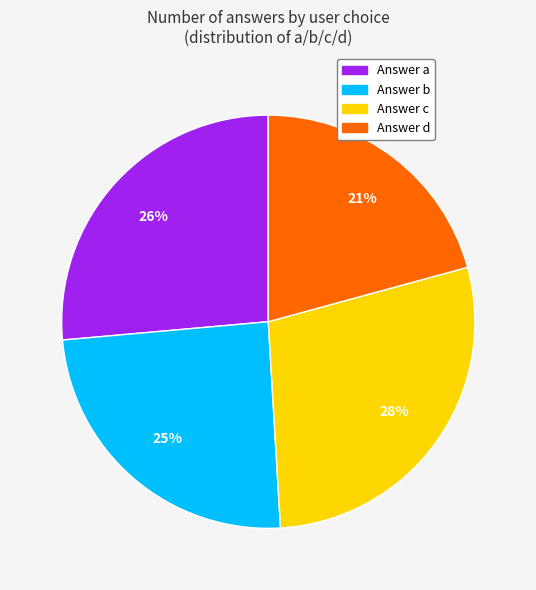

Is there any slice that represents more than half of the pie?

No